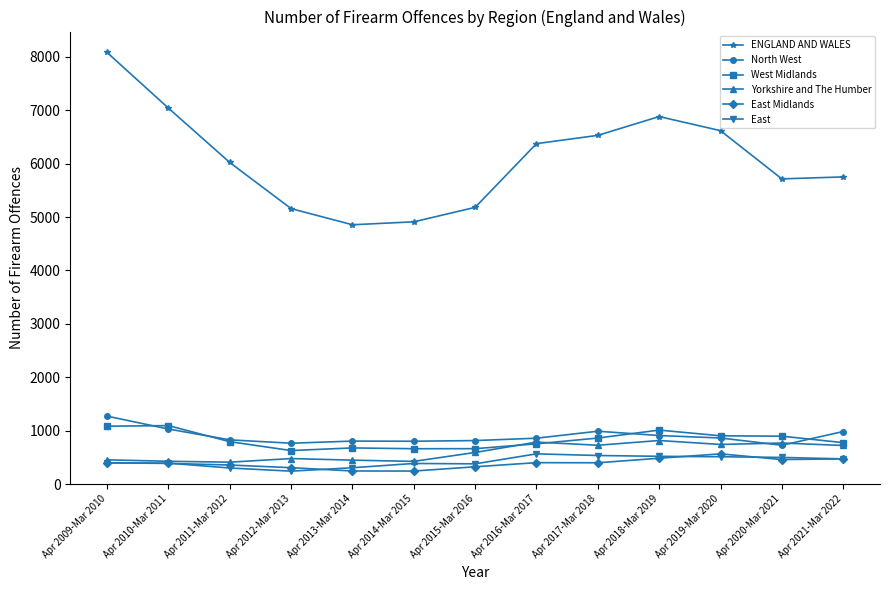

What is the value of the Yorkshire and The Humber point at the 4th from the left?

478